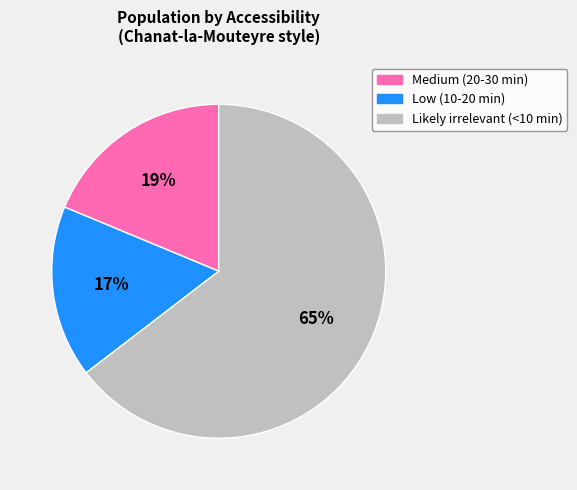

The Likely irrelevant (<10 min) slice represents 51% of the pie. True or false?

False